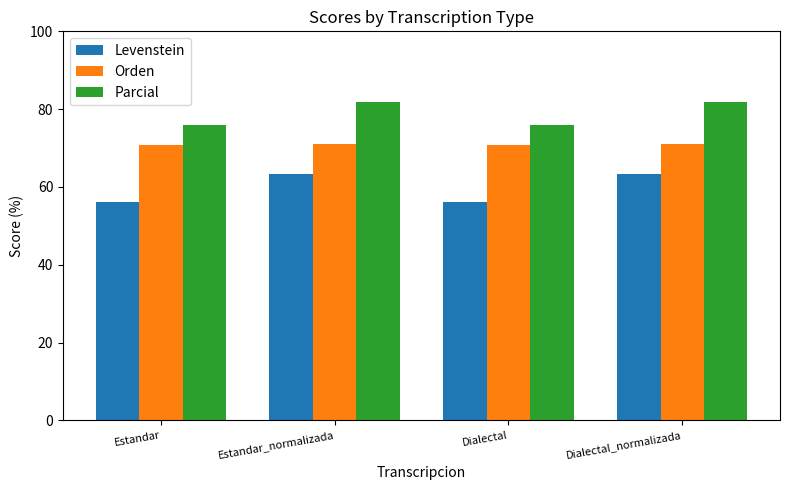

Are the bars horizontal?

No